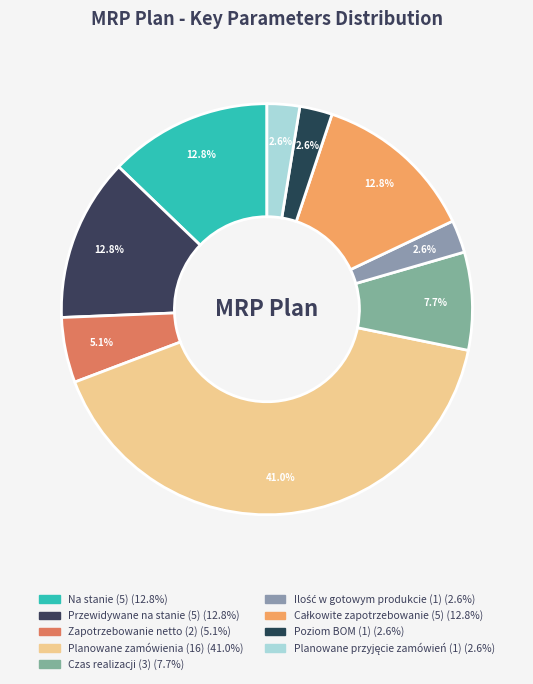

To the nearest percent, what is the combined percentage of Na stanie (5) and Przewidywane na stanie (5)?

26%